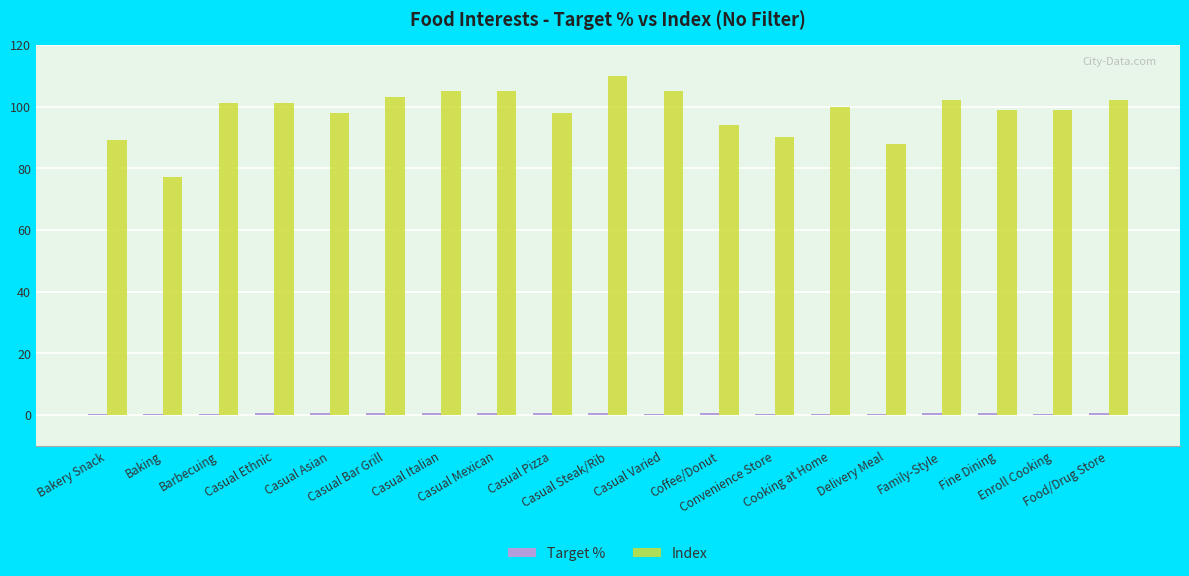

Count the number of categories in the chart.

19